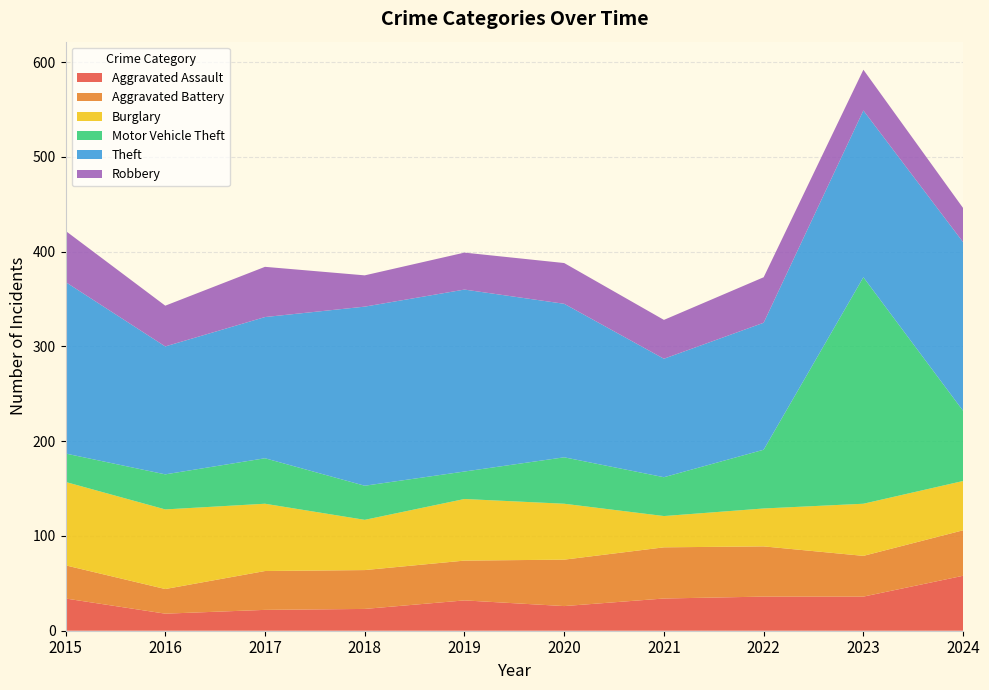

Reading left to right, list all the values displayed in this chart.

Aggravated Assault: 2015=34	2016=18	2017=22	2018=23	2019=32	2020=26	2021=34	2022=36	2023=36	2024=58
Aggravated Battery: 2015=35	2016=26	2017=41	2018=41	2019=42	2020=49	2021=54	2022=53	2023=43	2024=48
Burglary: 2015=88	2016=84	2017=71	2018=53	2019=65	2020=59	2021=33	2022=40	2023=55	2024=52
Motor Vehicle Theft: 2015=30	2016=37	2017=48	2018=36	2019=29	2020=49	2021=41	2022=62	2023=239	2024=74
Theft: 2015=181	2016=135	2017=149	2018=189	2019=192	2020=162	2021=125	2022=134	2023=176	2024=178
Robbery: 2015=54	2016=43	2017=53	2018=33	2019=39	2020=43	2021=41	2022=48	2023=43	2024=36